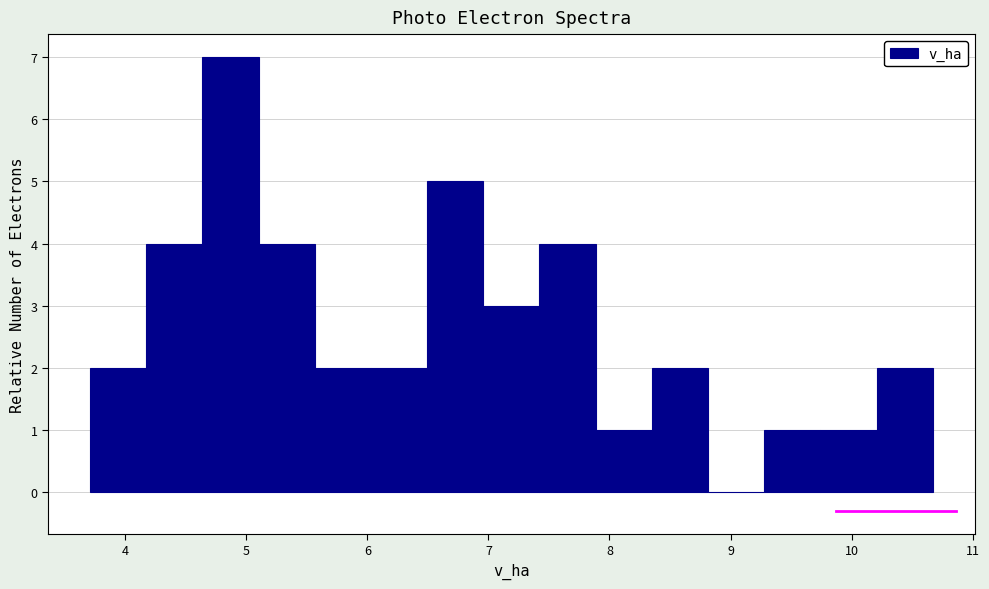

Reading left to right, list every bar in this chart as the range it spans on the x-axis followed by its height. Neither the bar edges nor the heights are printed on the chart, so give them approximately, as read against the axes.

3.7 to 4.2: 2
4.2 to 4.6: 4
4.6 to 5.1: 7
5.1 to 5.6: 4
5.6 to 6.0: 2
6.0 to 6.5: 2
6.5 to 7.0: 5
7.0 to 7.4: 3
7.4 to 7.9: 4
7.9 to 8.4: 1
8.4 to 8.8: 2
8.8 to 9.3: 0
9.3 to 9.7: 1
9.7 to 10.2: 1
10.2 to 10.7: 2